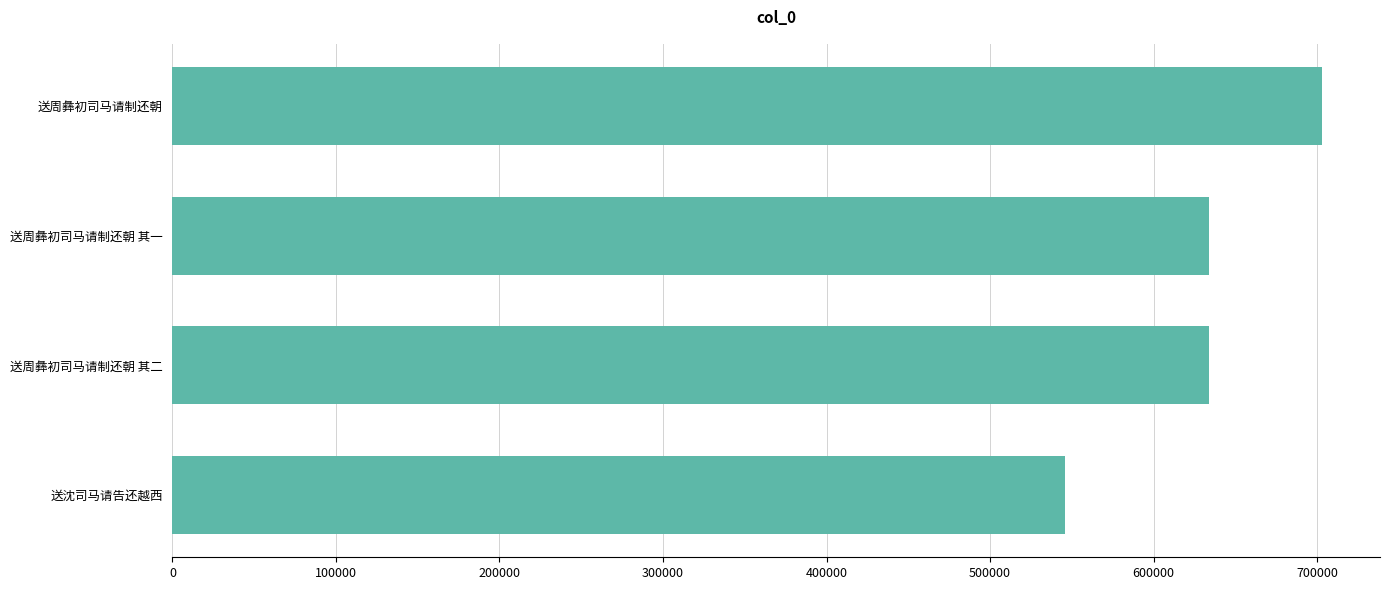

The chart shows a value of 634116 at 送周彝初司马请制还朝 其一. True or false?

True